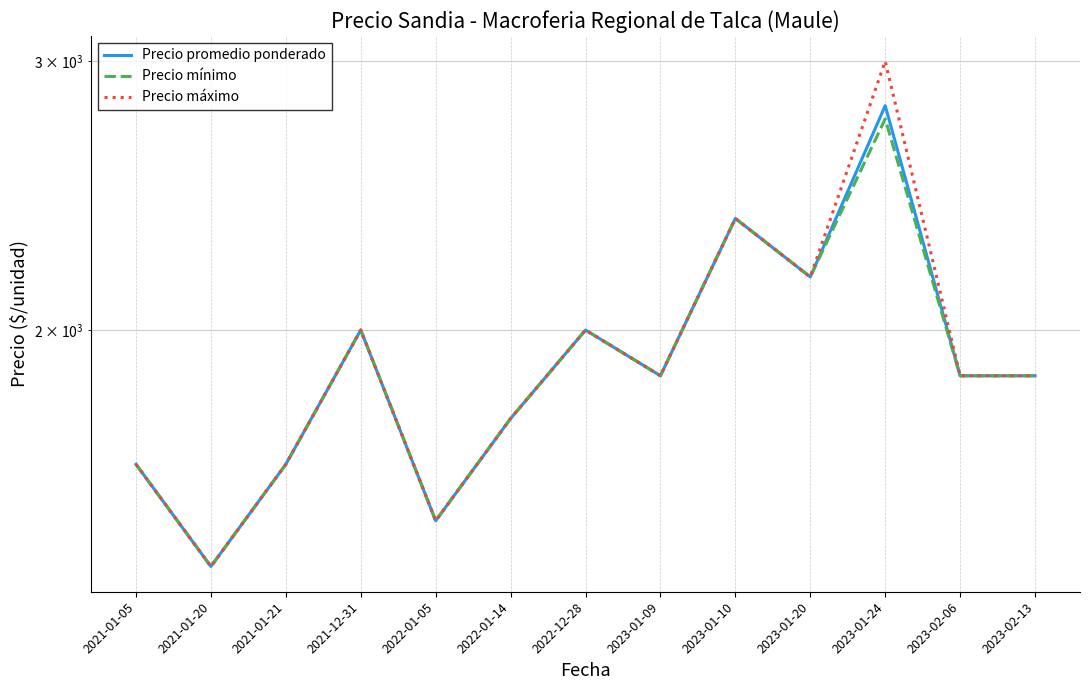

Which has a higher value, 2023-02-06 or 2023-02-13?

2023-02-06